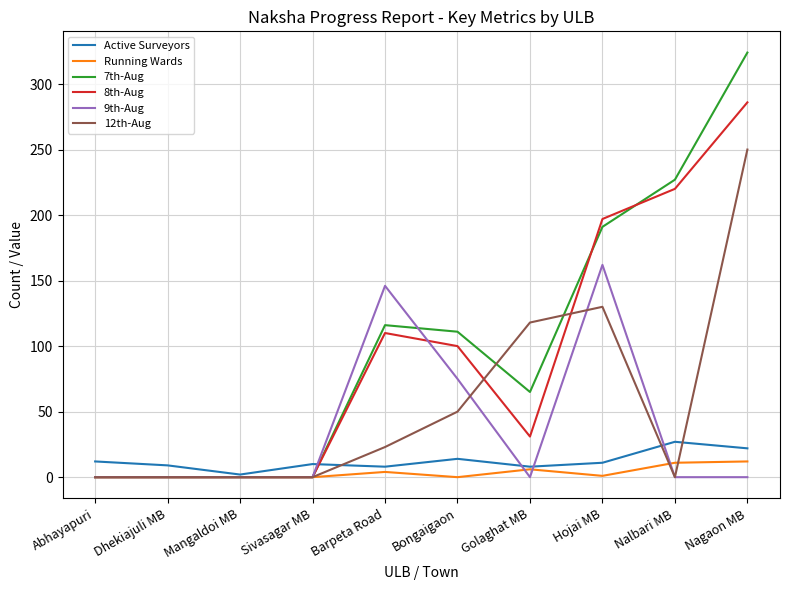

Which category has the highest value across all series?

Nagaon MB